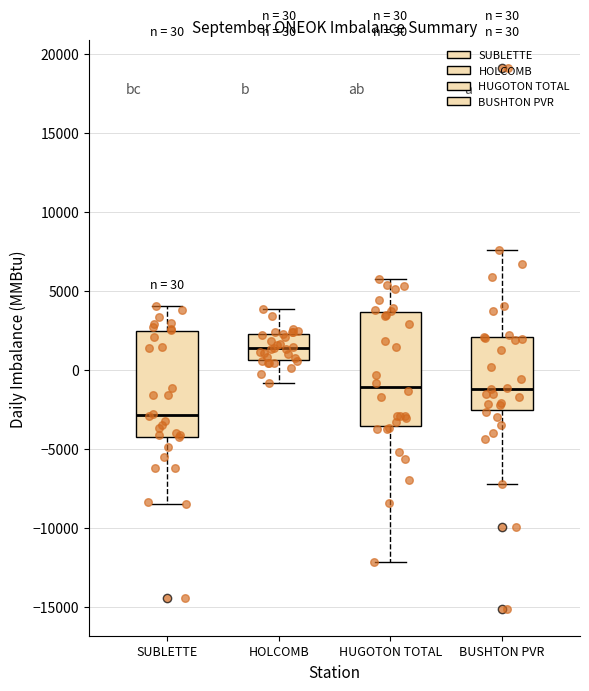

Which box's median line is the lowest?

SUBLETTE